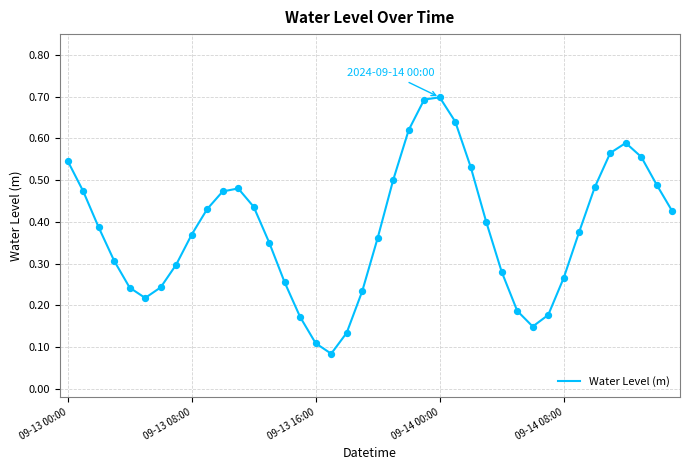

What is the maximum value shown in the chart?

0.7